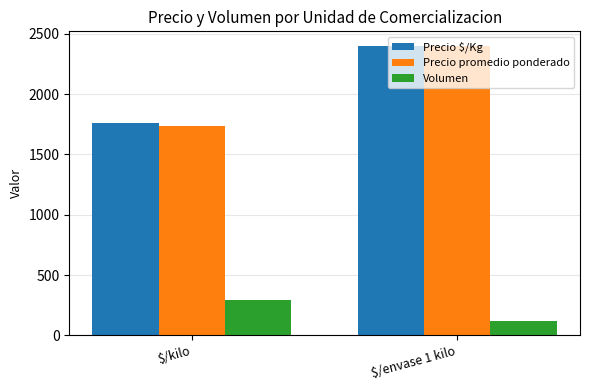

What is the difference between the highest and lowest values at $/kilo?

1469